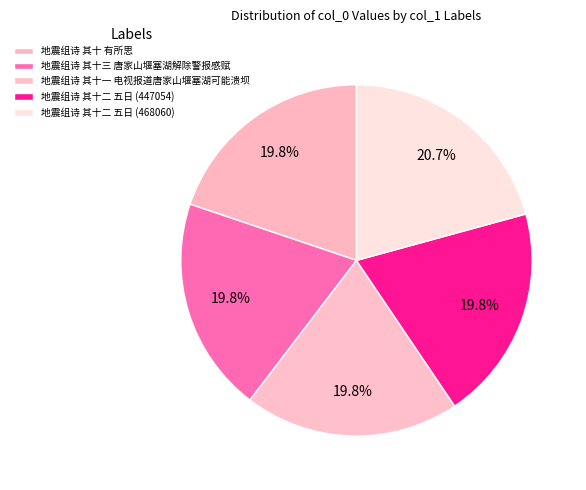

True or false: 地震组诗 其十二 五日 (447054) accounts for 9% of the total.

False